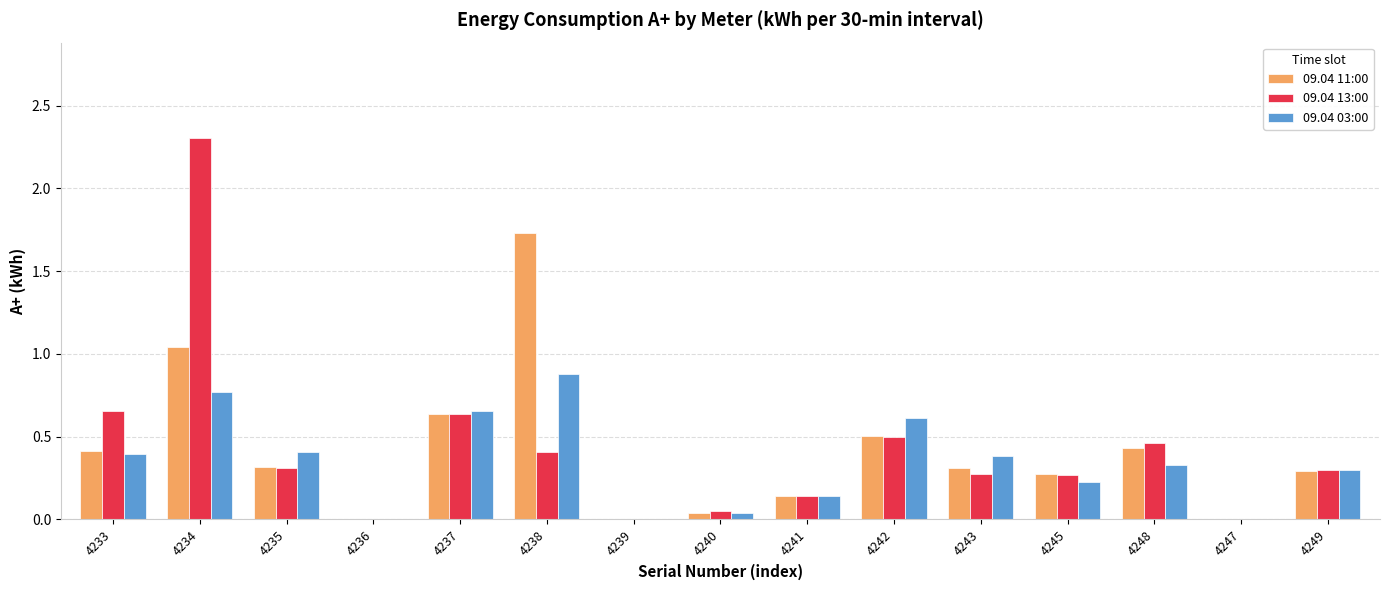

The 09.04 11:00 series shows 0.3 at 4233. True or false?

False